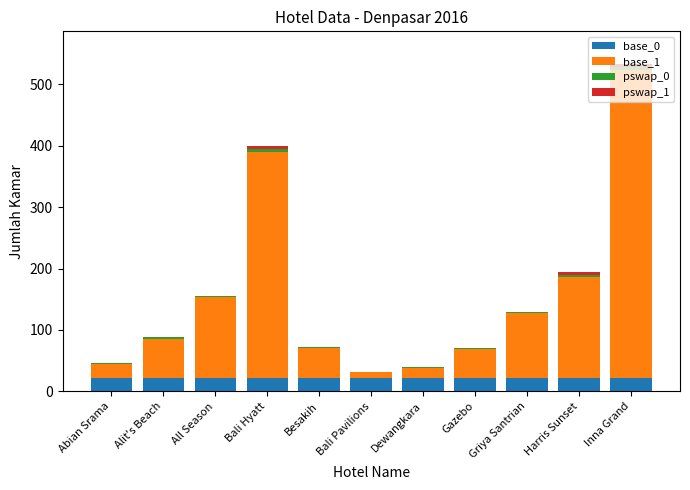

True or false: base_0 has a value of 22 at Alit's Beach.

True